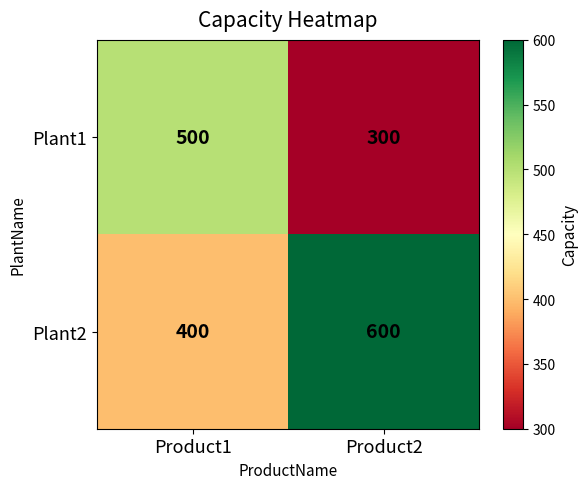

What is the sum of the Plant1 values at Product2 and Product1?

800